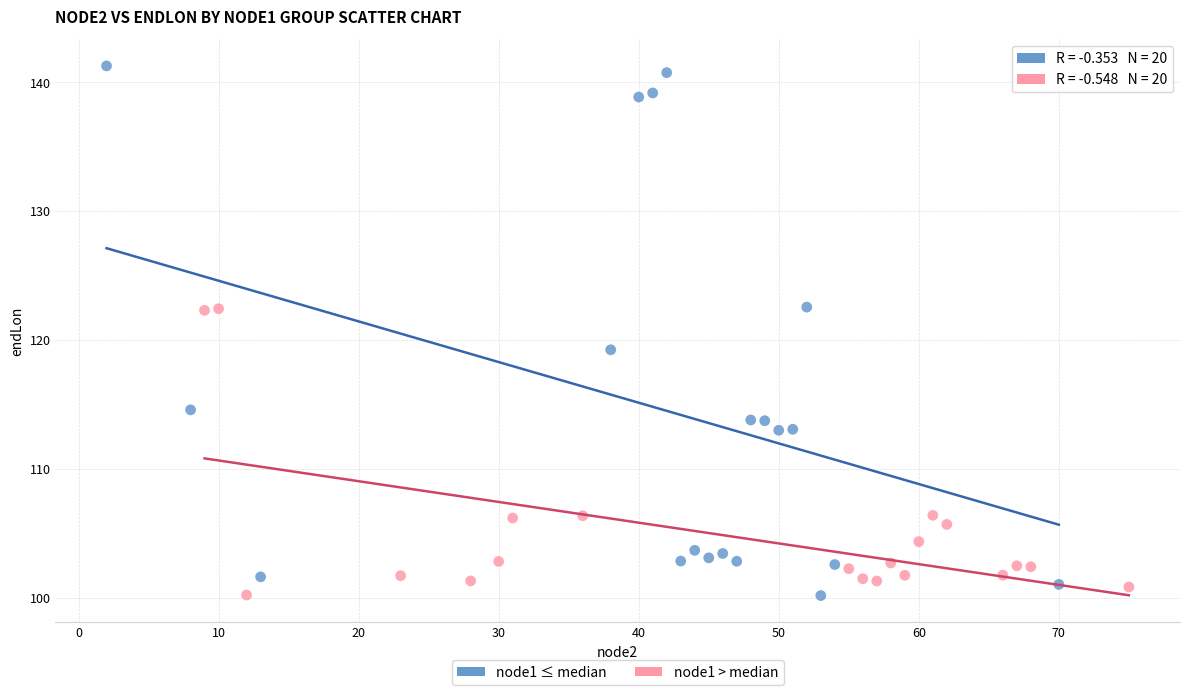

Which series has the widest spread of Y values?

node1 ≤ median